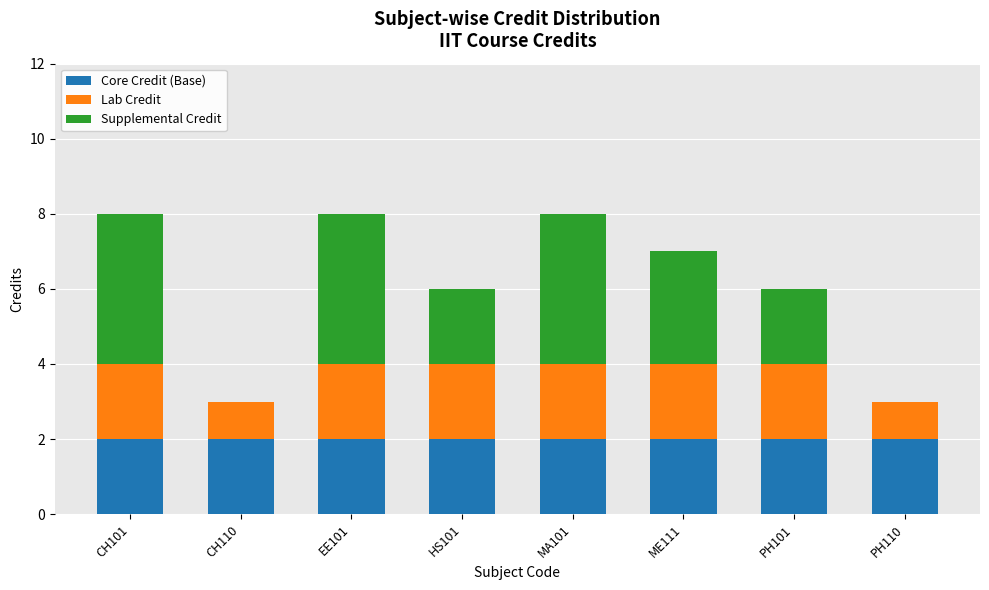

True or false: Core Credit (Base) has a value of 3 at EE101.

False